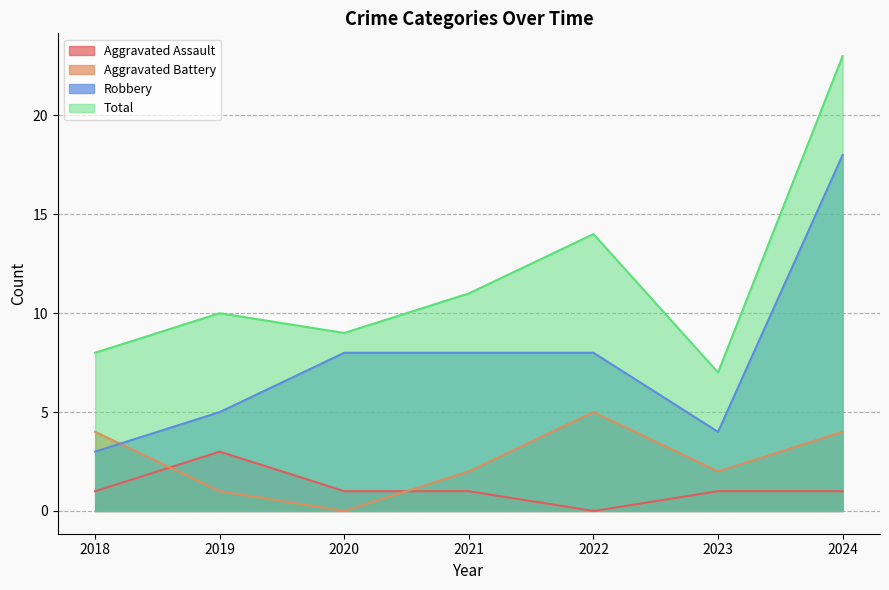

Reading left to right, list all the values displayed in this chart.

Aggravated Assault: 1	3	1	1	0	1	1
Aggravated Battery: 4	1	0	2	5	2	4
Robbery: 3	5	8	8	8	4	18
Total: 8	10	9	11	14	7	23